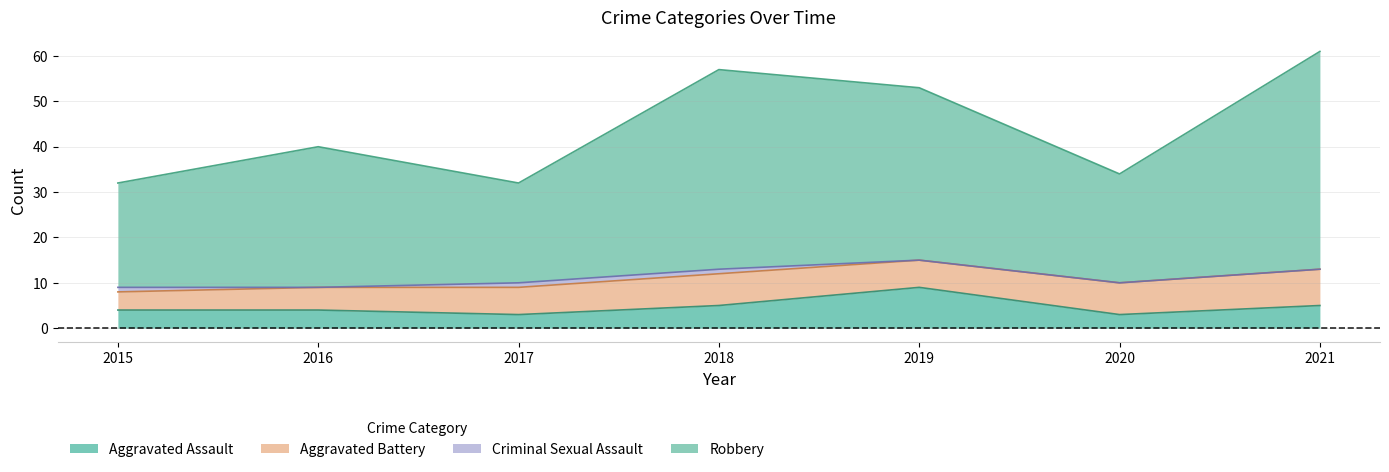

What is the total value across all series at 2016?

40